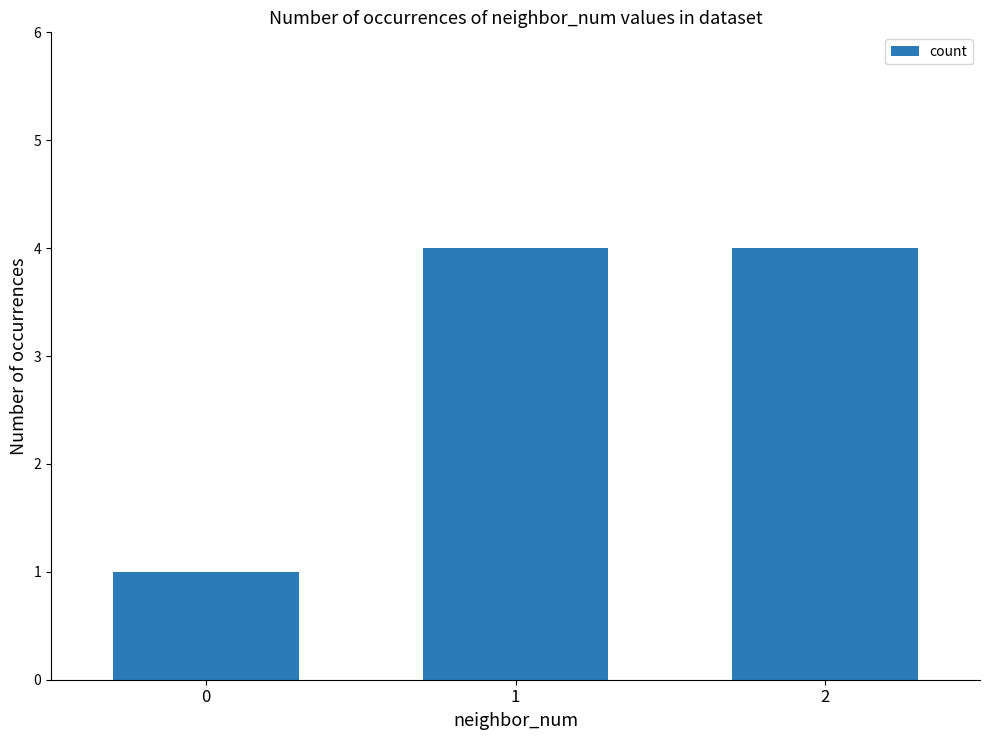

The value at 2 is 6. True or false?

False